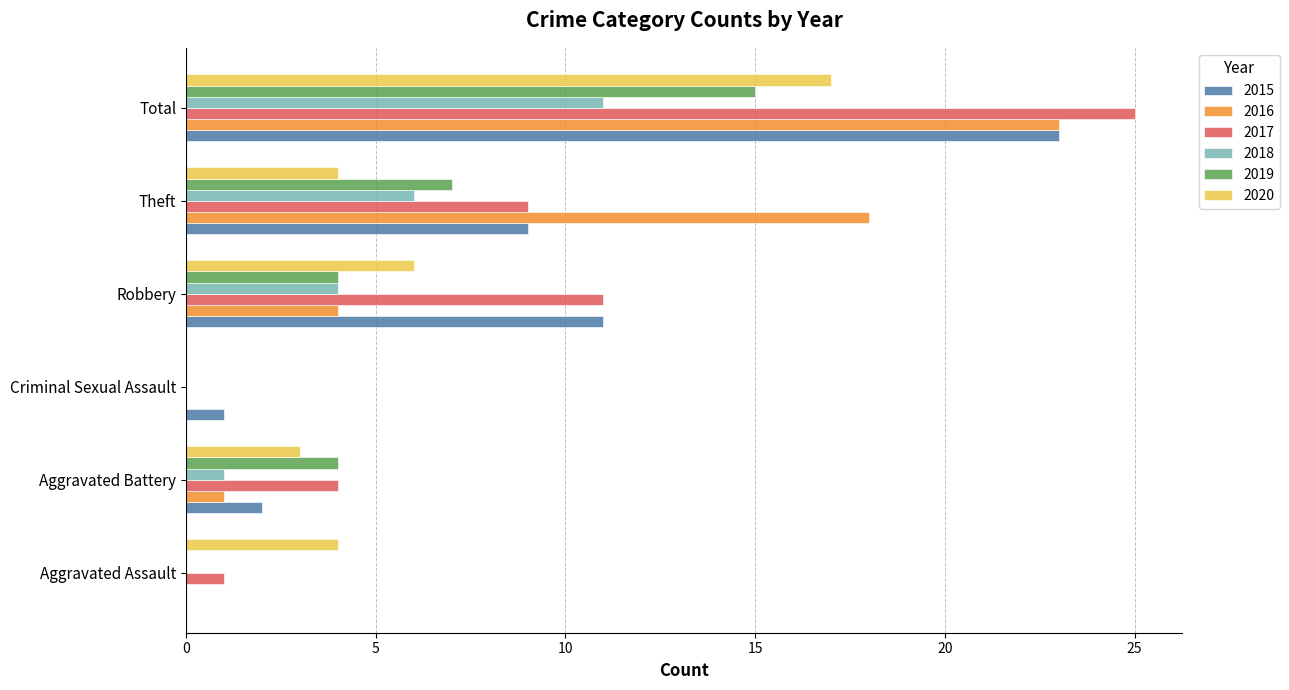

The value of 2016 at Robbery is 6. True or false?

False